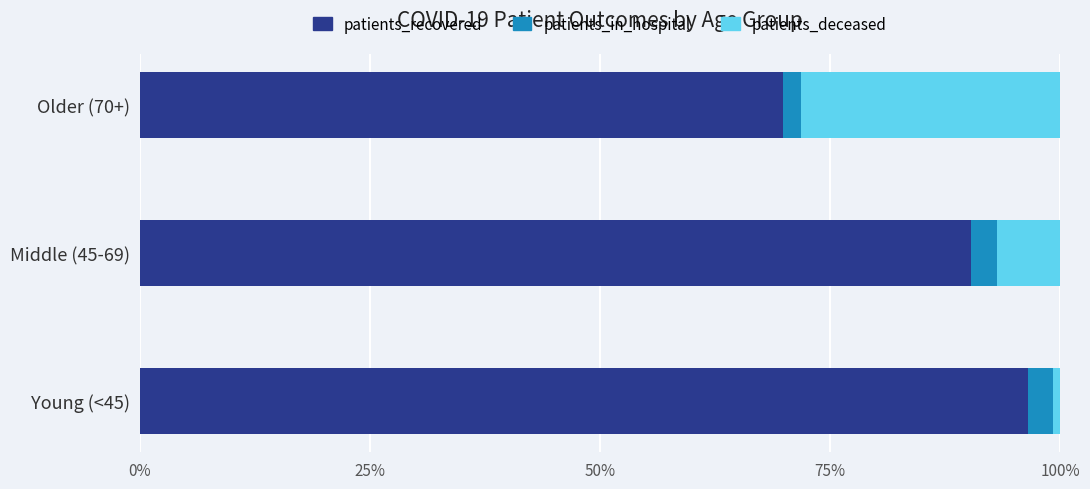

Which category has the highest value in the patients_recovered series?

Young (<45)